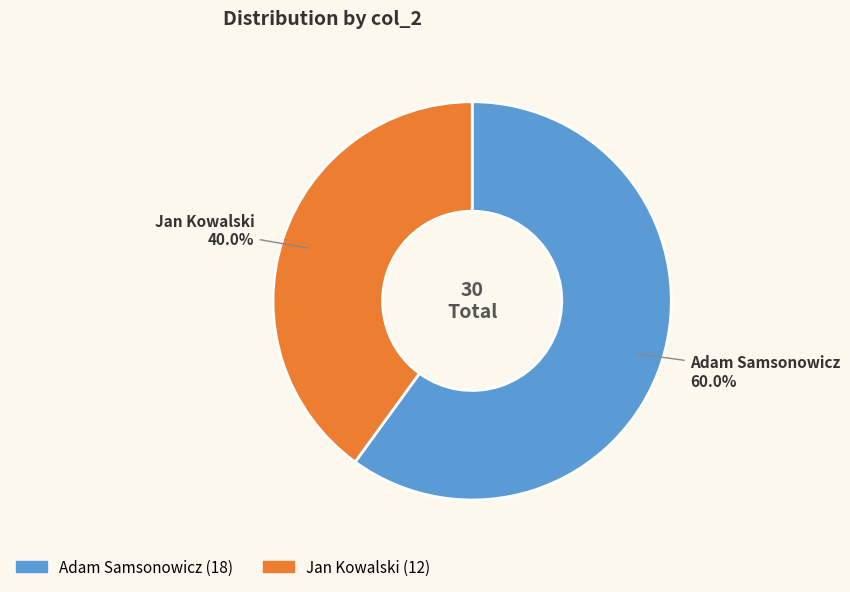

Rank the categories by value from highest to lowest.

Adam Samsonowicz, Jan Kowalski